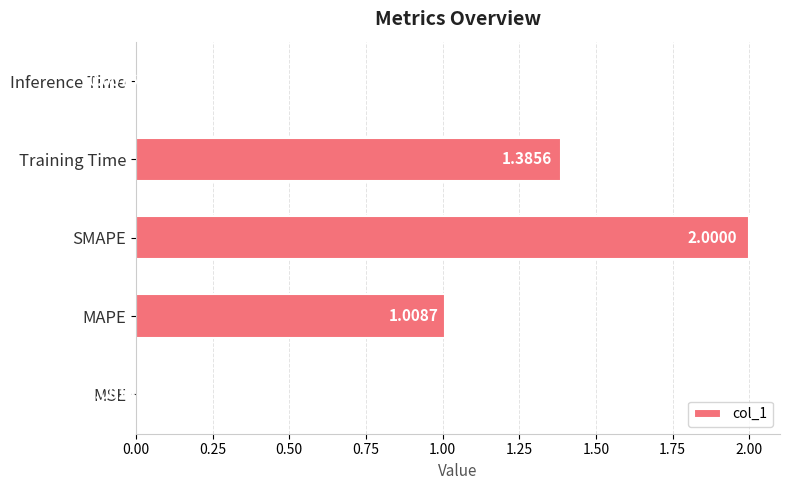

What is the change in value from SMAPE to Training Time?

-0.6